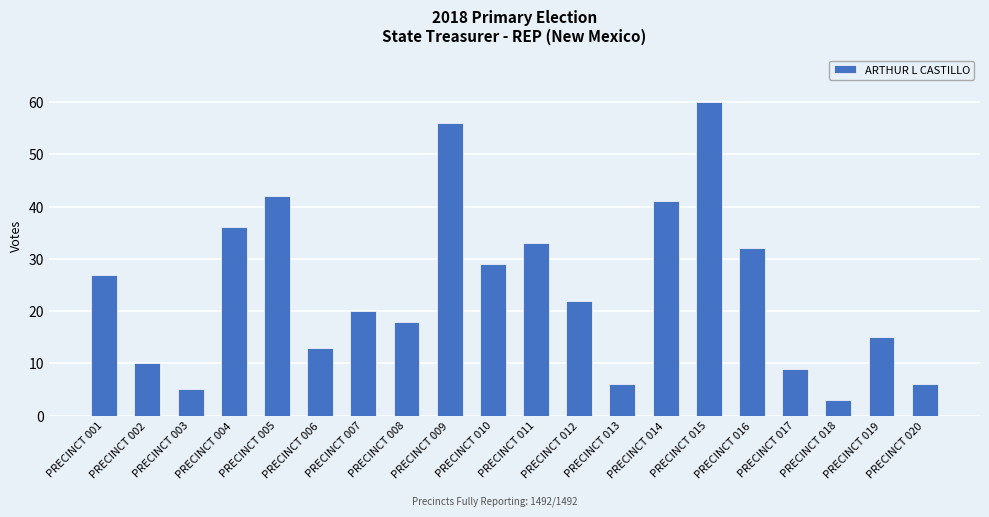

Between PRECINCT 020 and PRECINCT 016, which is larger?

PRECINCT 016